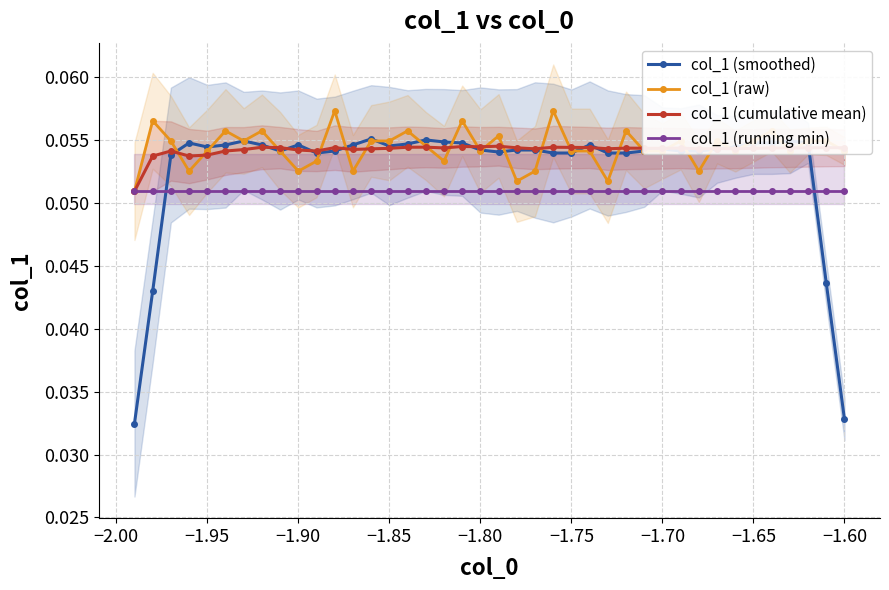

Count the col_1 (smoothed) values in the range 0 to 1.

40